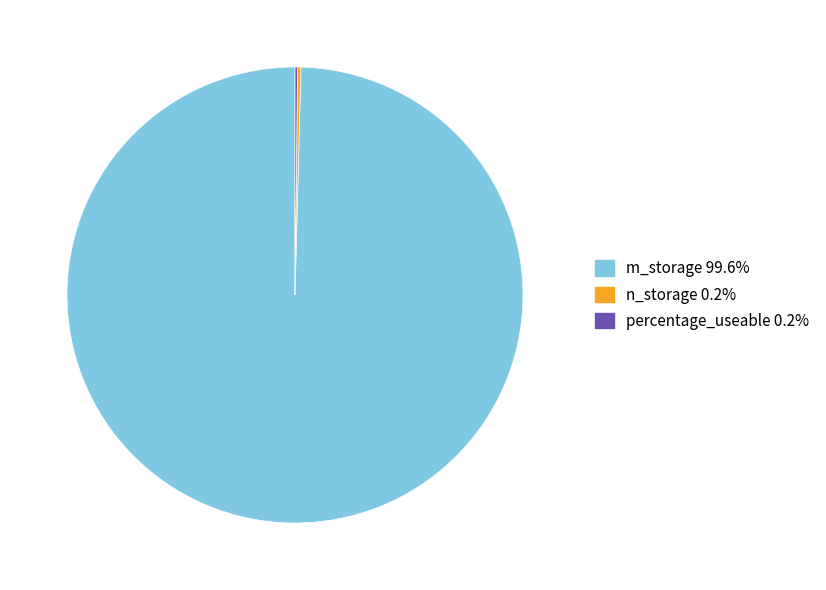

Is there a majority slice in this chart?

Yes